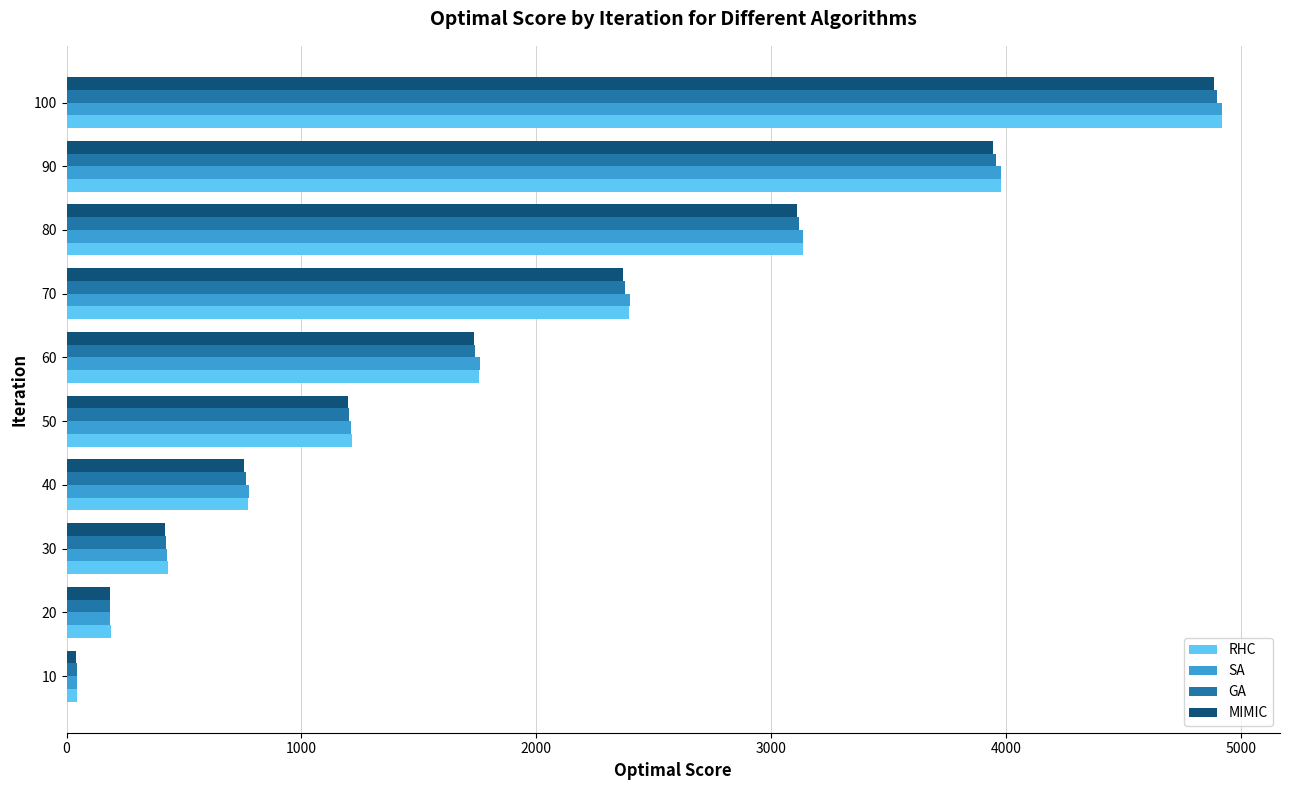

The value of SA at 100 is 8658. True or false?

False